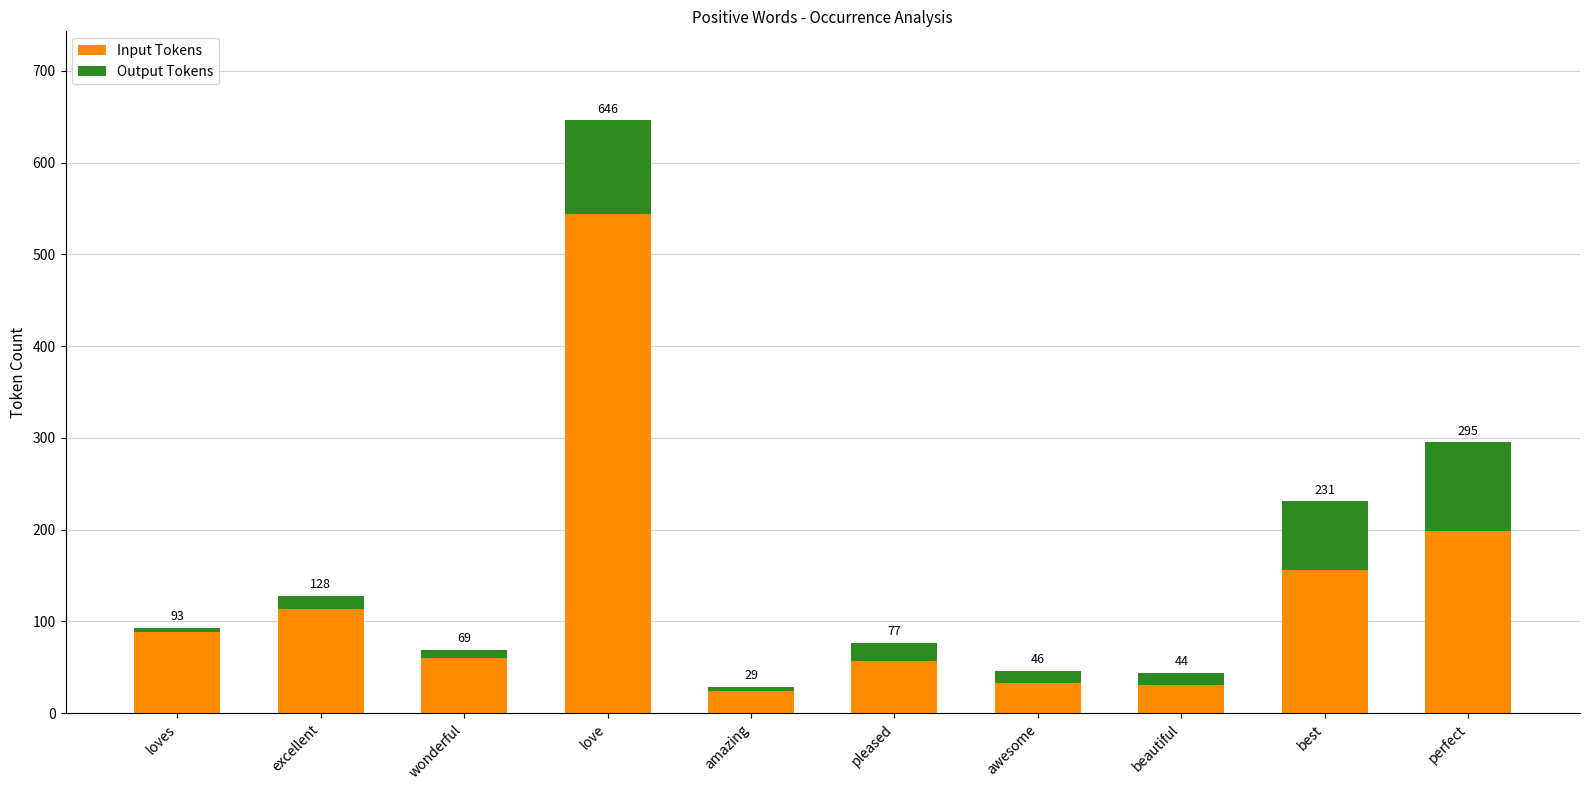

Are the bars horizontal?

No